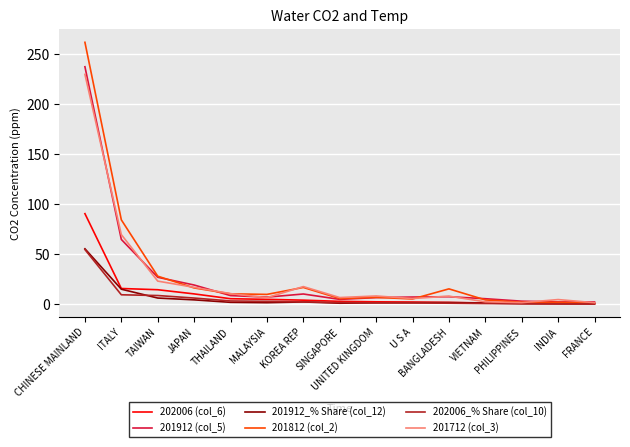

What is the greatest value displayed?

262.0